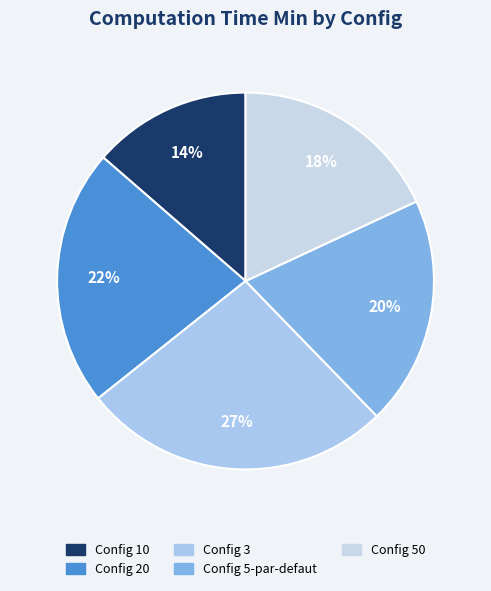

Rank the categories by value from highest to lowest.

Config 3, Config 20, Config 5-par-defaut, Config 50, Config 10